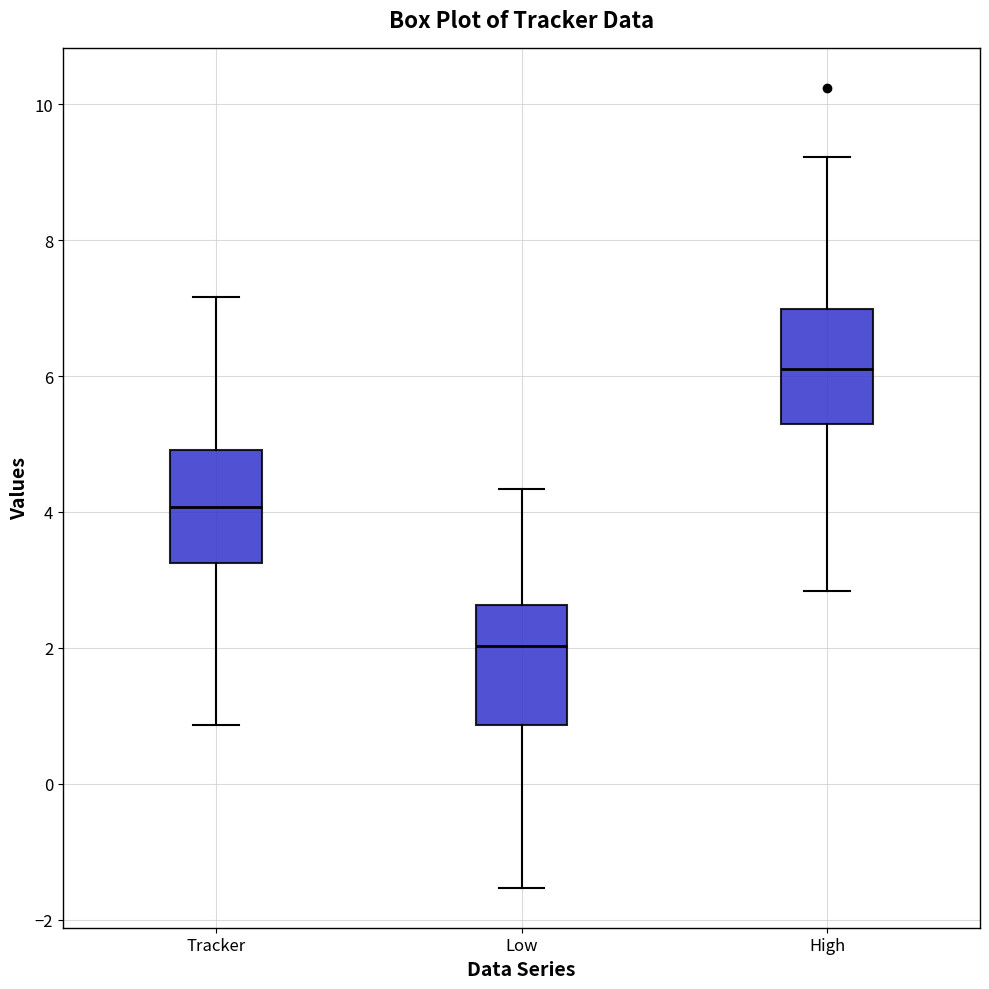

Which box's median line is the lowest?

Low